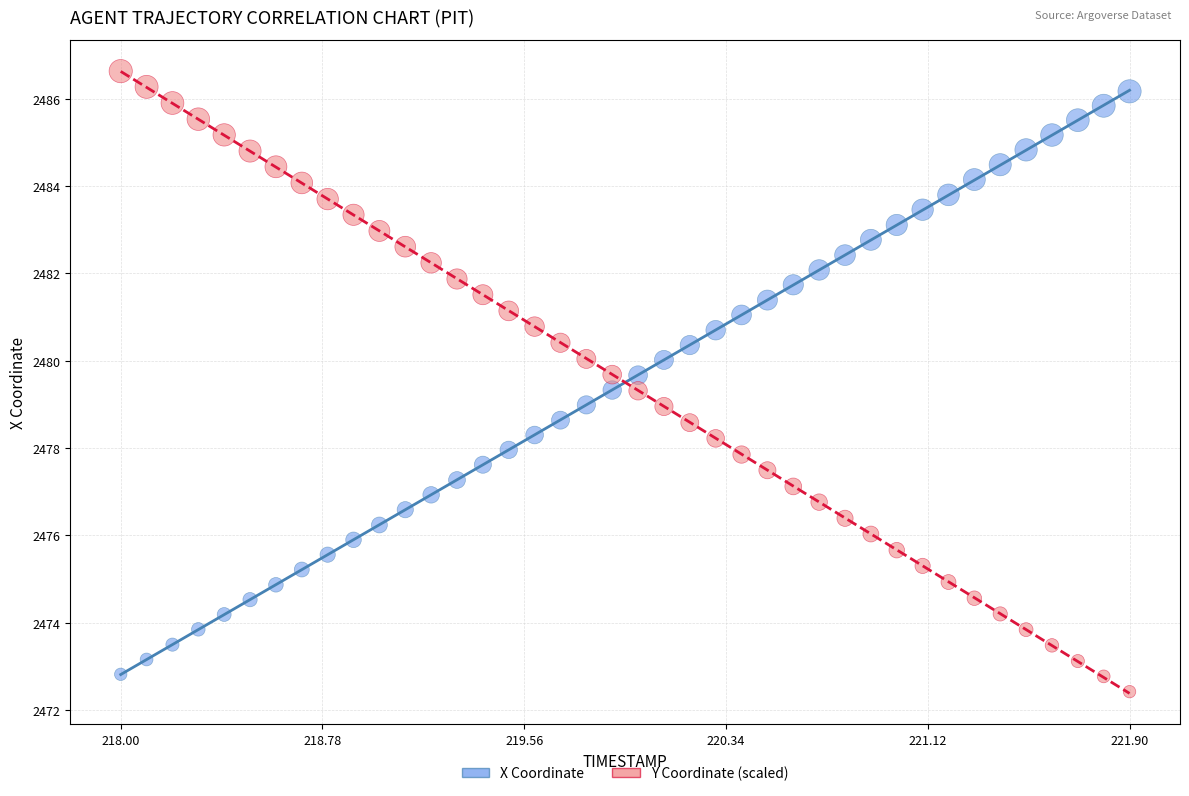

Across all data points, what is the range of Y values (max minus min)?

14.2